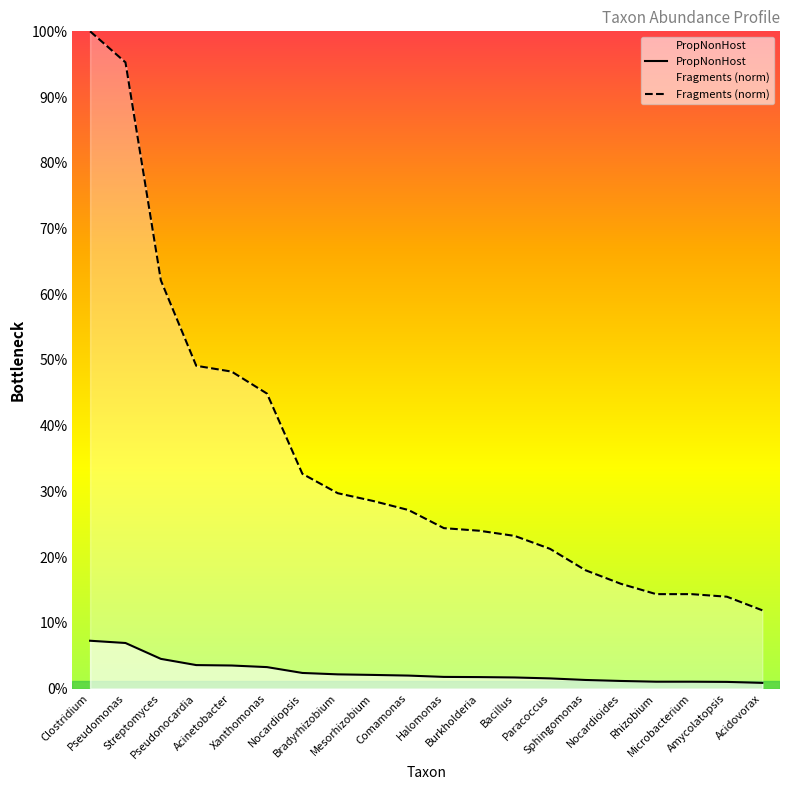

Between Clostridium and Nocardiopsis, which series saw the biggest shift?

Fragments (norm)